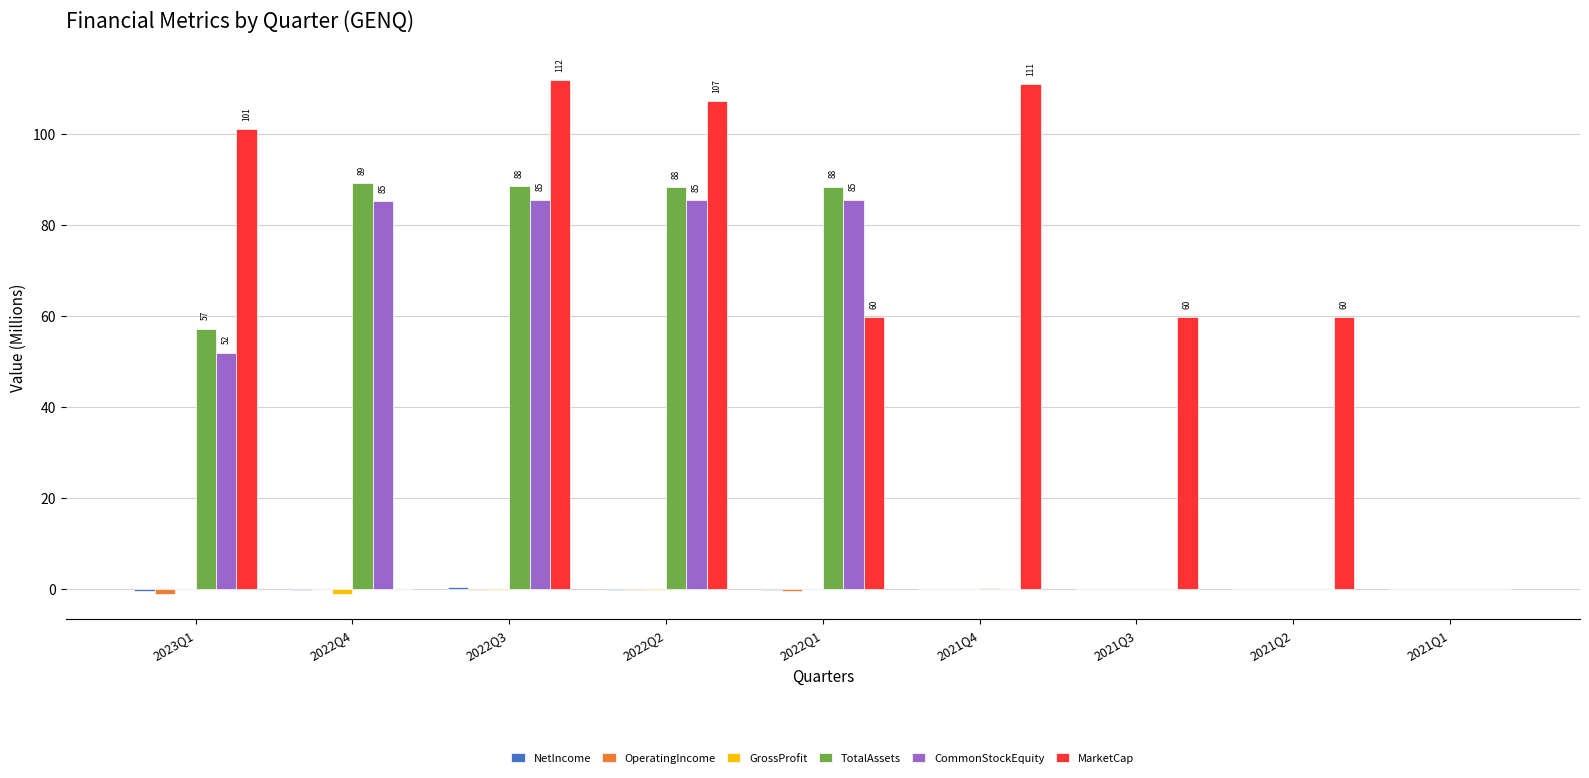

The MarketCap series shows 43.2 at 2022Q3. True or false?

False